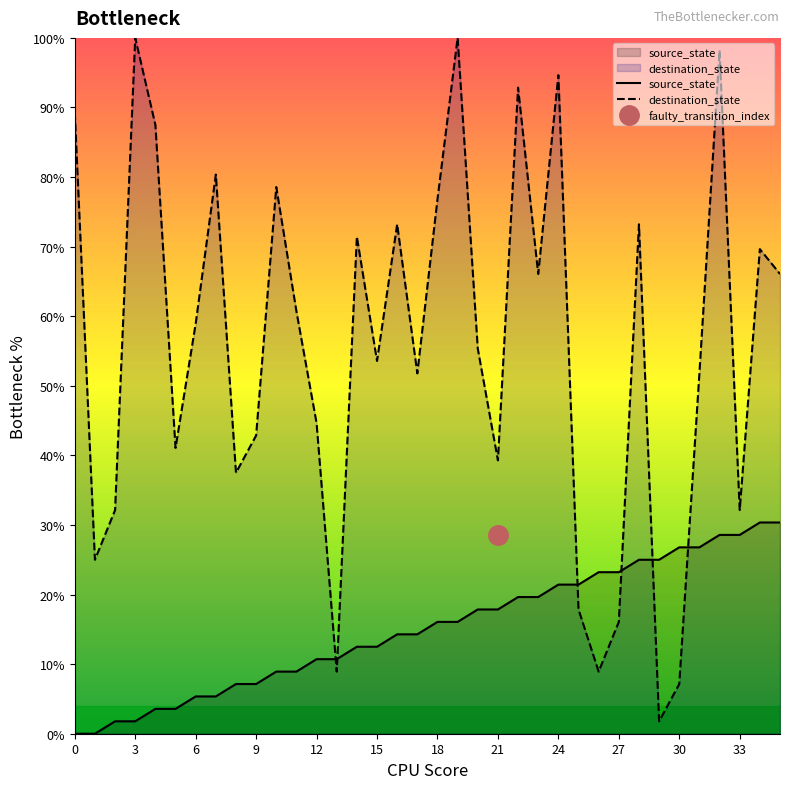

Which series has the largest range (max minus min)?

destination_state